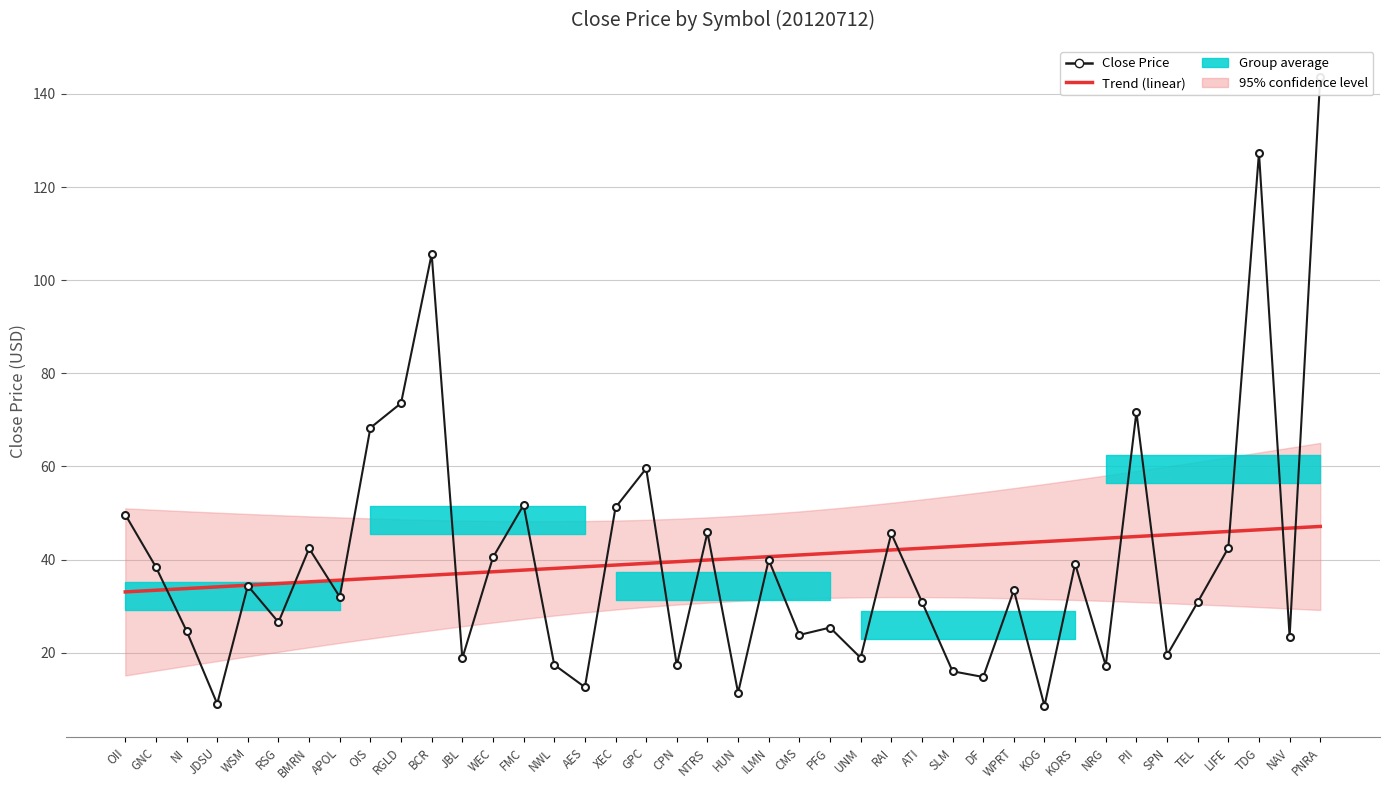

Between APOL and DF, which series saw the biggest shift?

Close Price